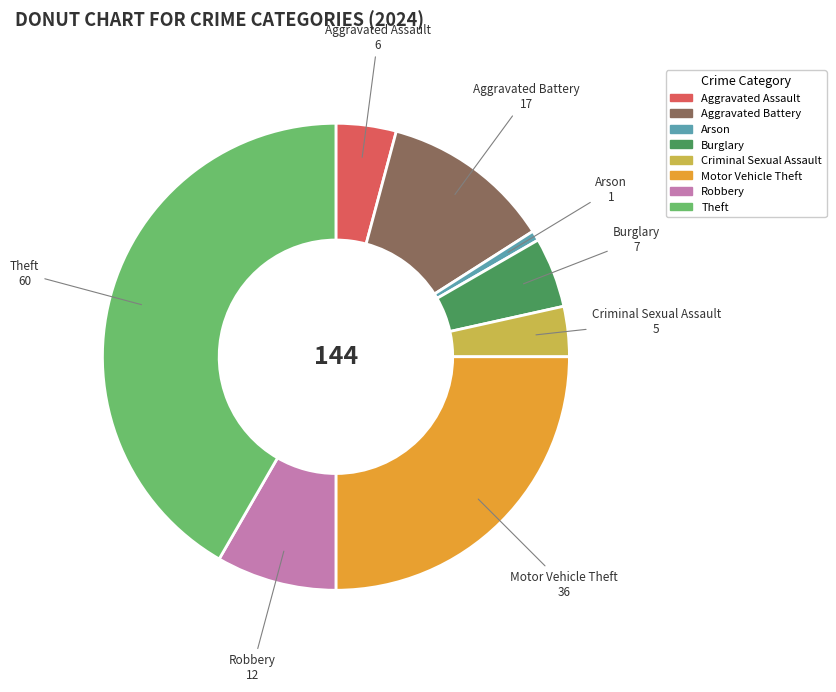

Is there a majority slice in this chart?

No